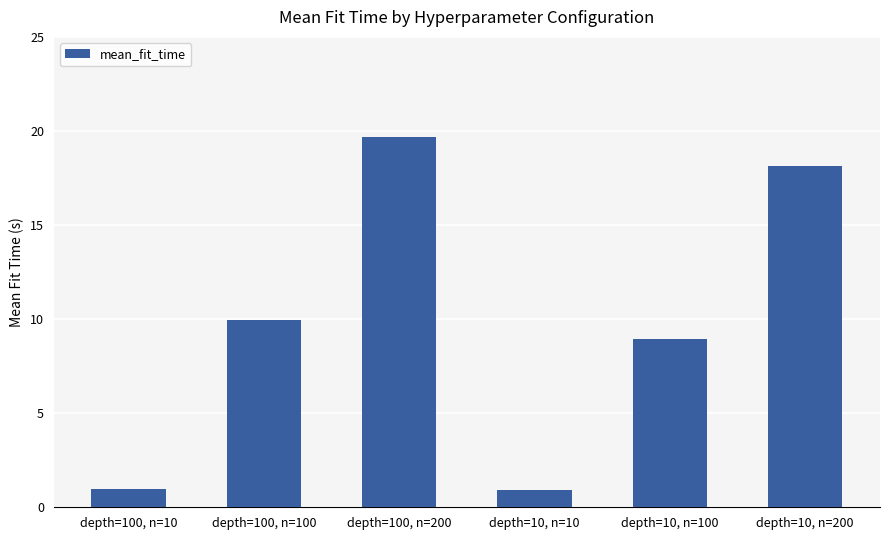

What is the minimum value shown in the chart?

0.9